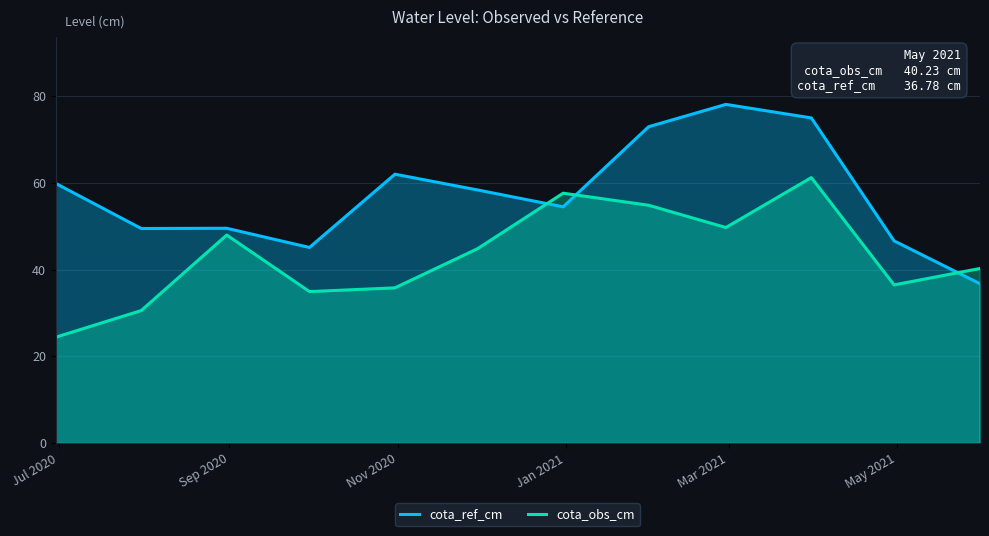

What is the difference between the maximum and minimum values in the cota_ref_cm series?

41.3